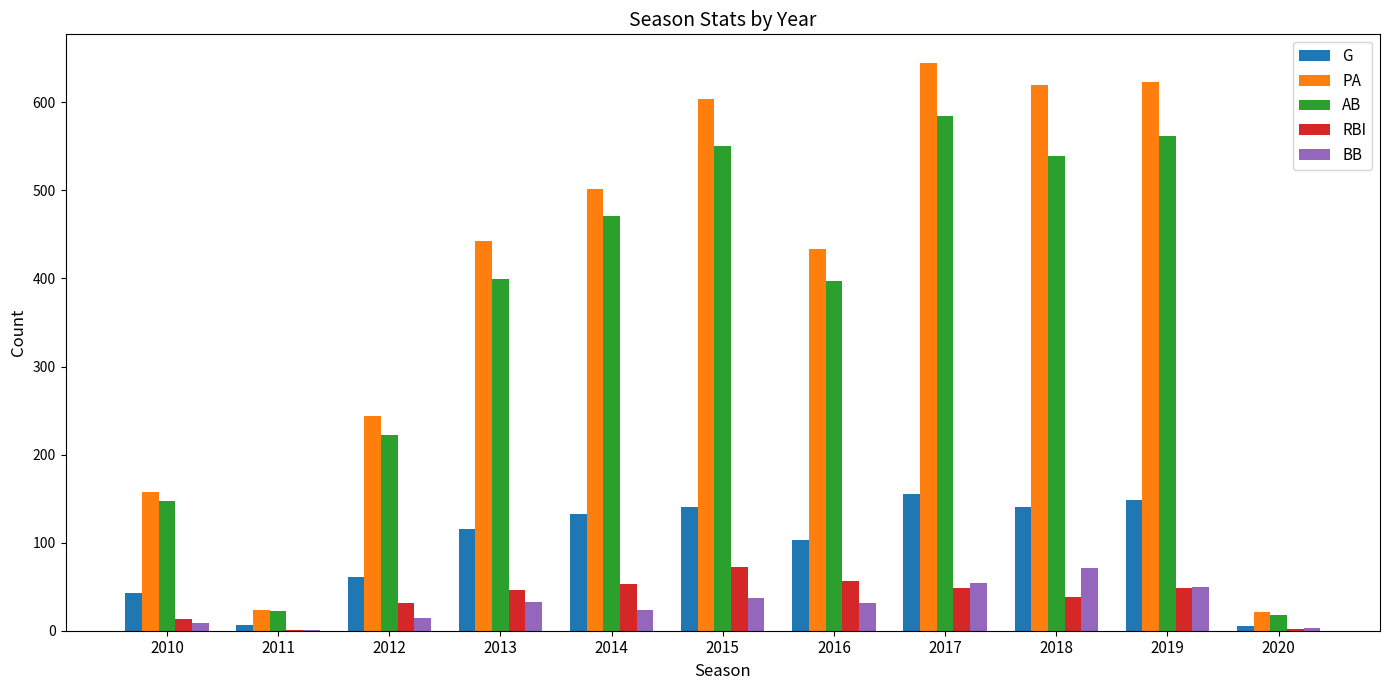

Between 2011 and 2012, which series saw the biggest shift?

PA